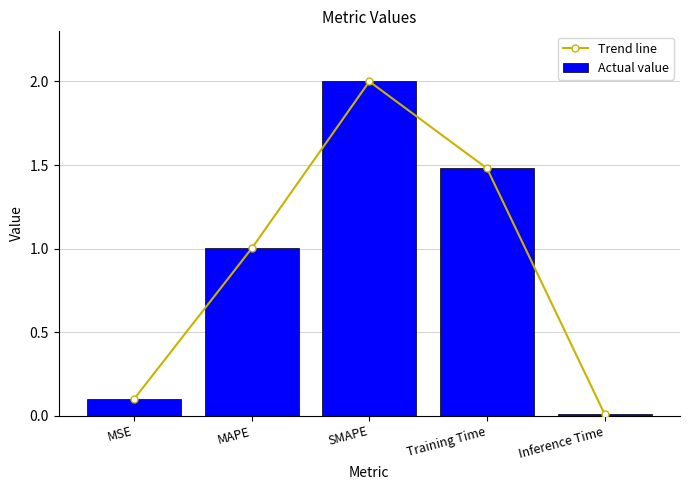

What position from the left is Inference Time?

5